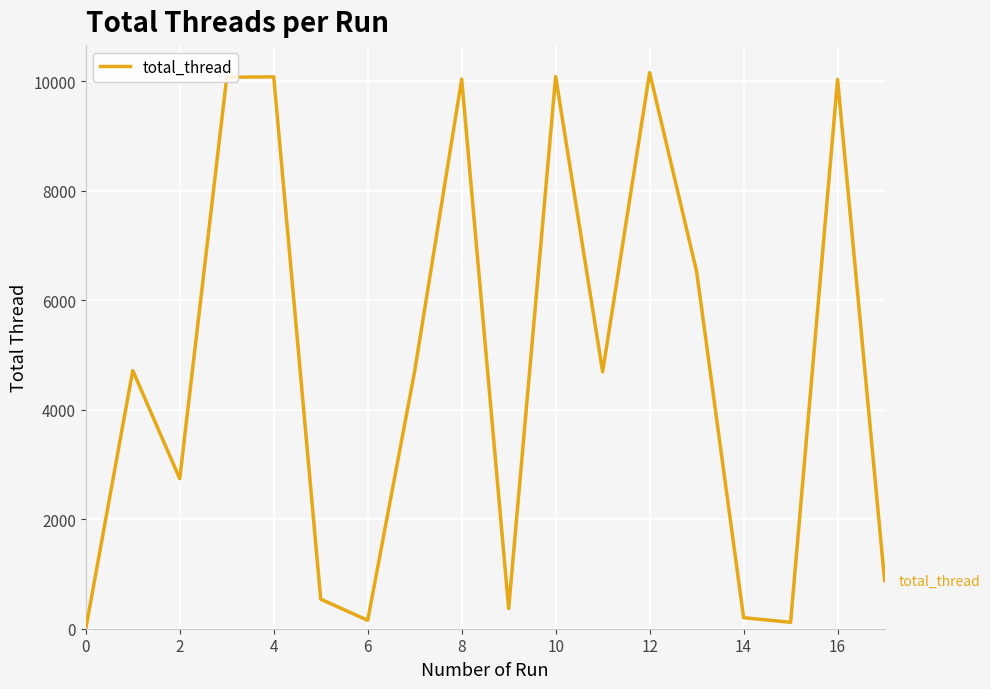

What is the greatest value displayed?

10156